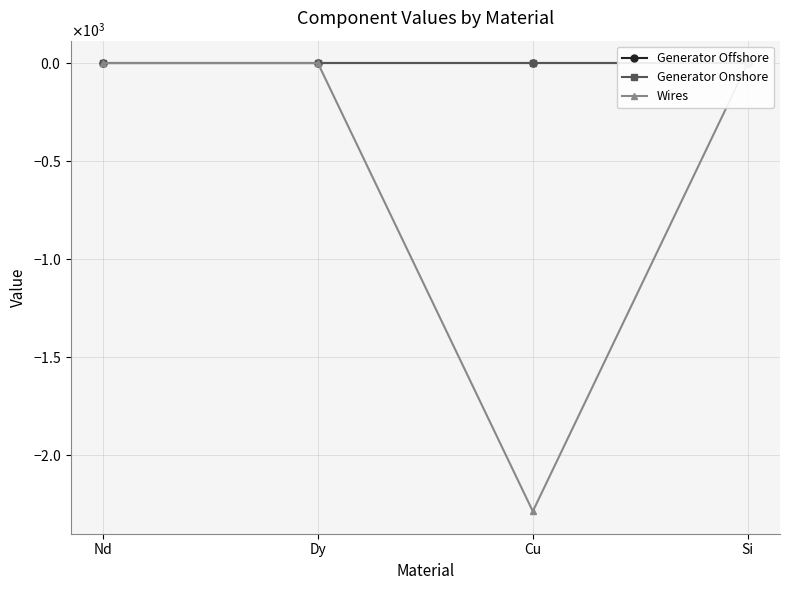

At Cu, list the series in order from smallest to largest.

Wires, Generator Onshore, Generator Offshore